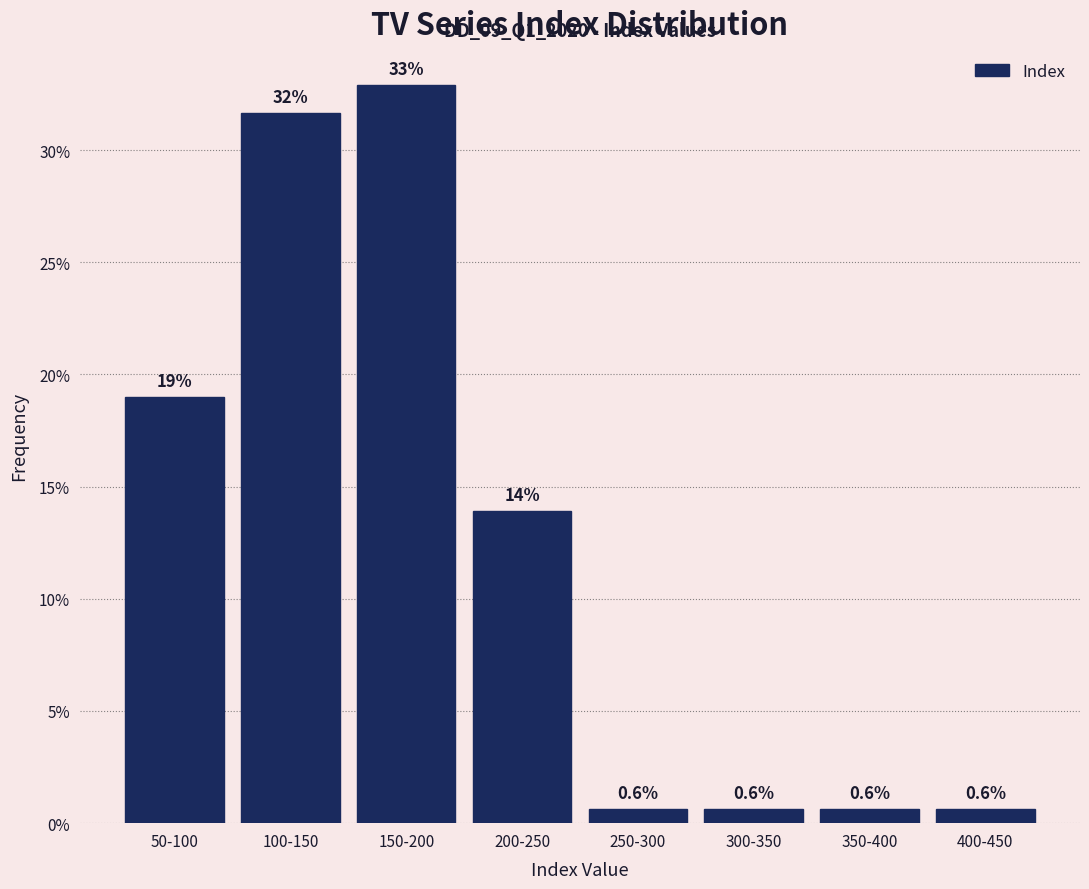

Reading left to right, what are all the values shown in this chart?

50-100=19.0	100-150=31.6	150-200=32.9	200-250=13.9	250-300=0.6	300-350=0.6	350-400=0.6	400-450=0.6